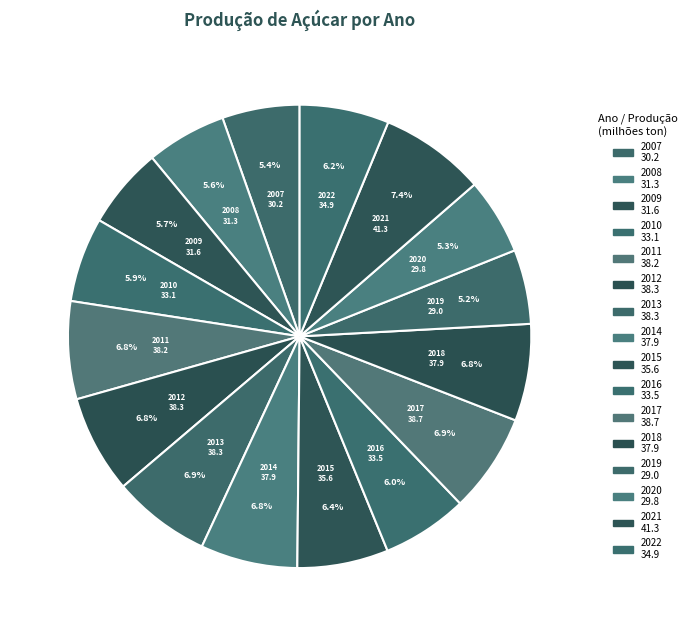

Which category has the smallest portion of the pie?

2019